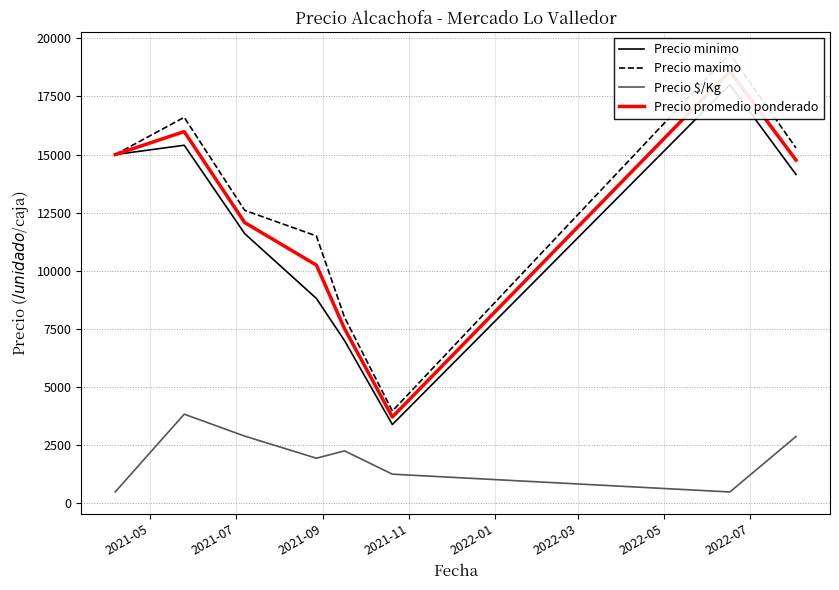

What is the difference between the highest and lowest values at 2021-09?

9704.8